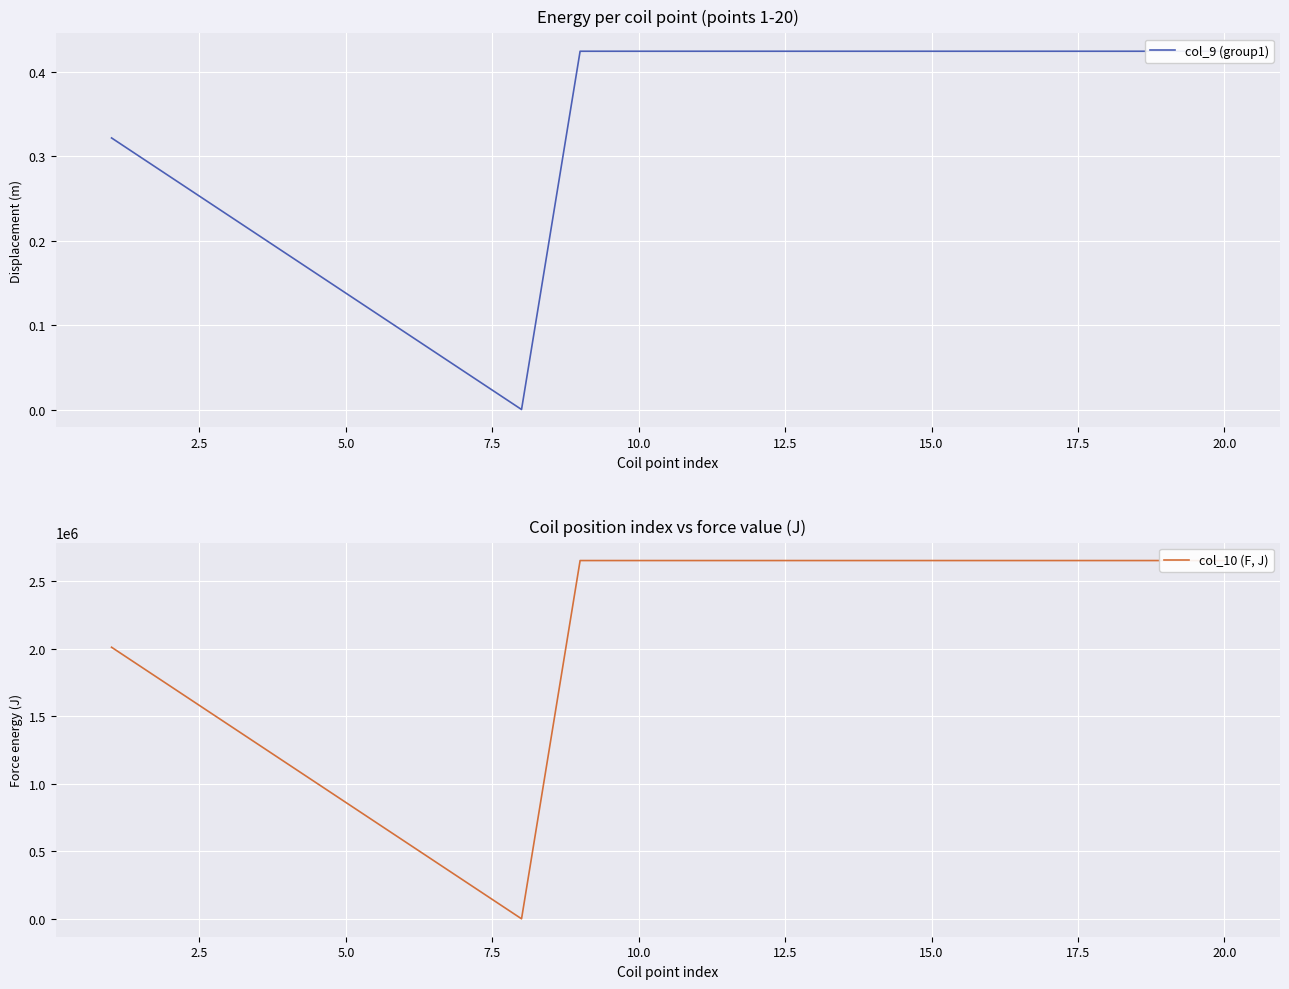

True or false: col_10 (F, J) and col_9 (group1) cross at least once.

False